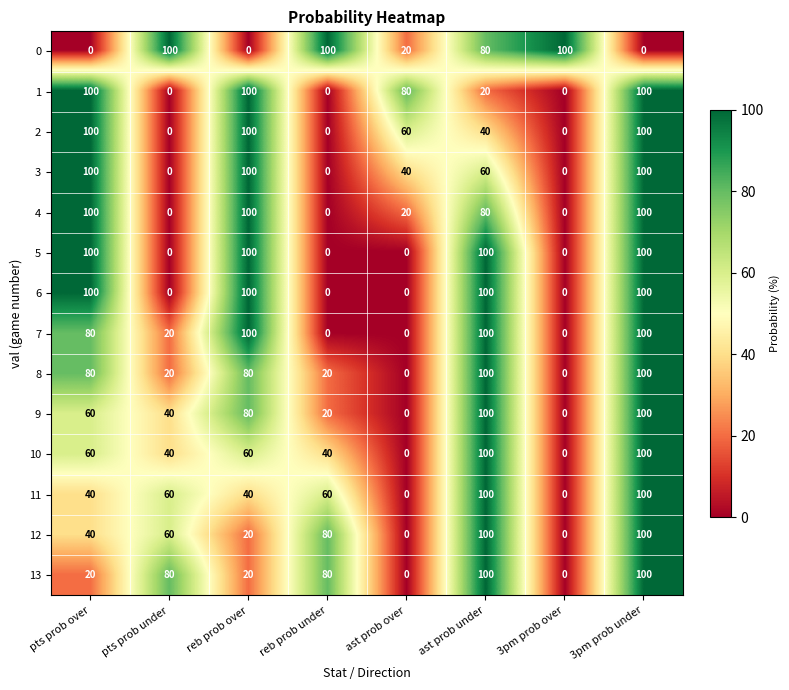

What is the sum of all 12 values?

400